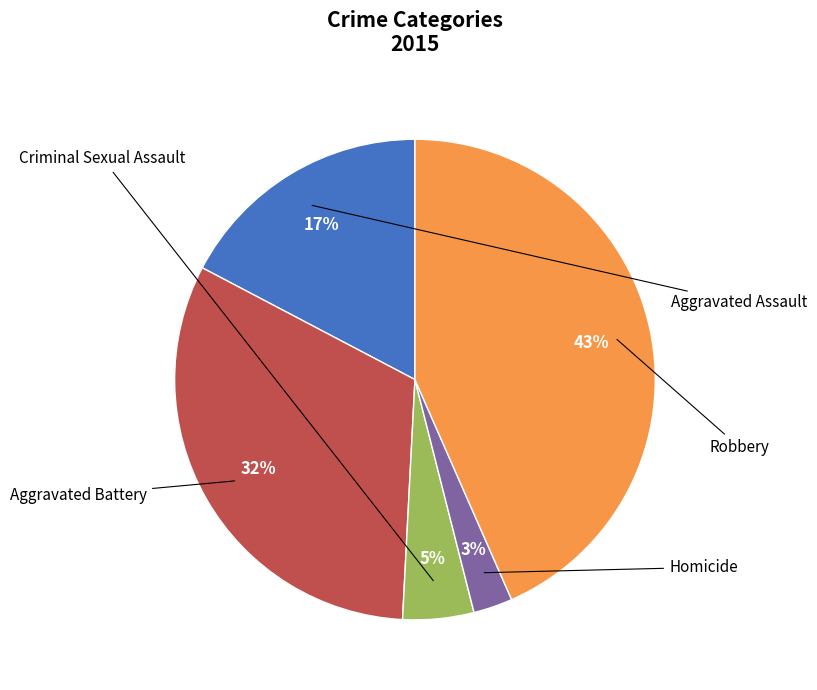

Is there any slice that represents more than half of the pie?

No